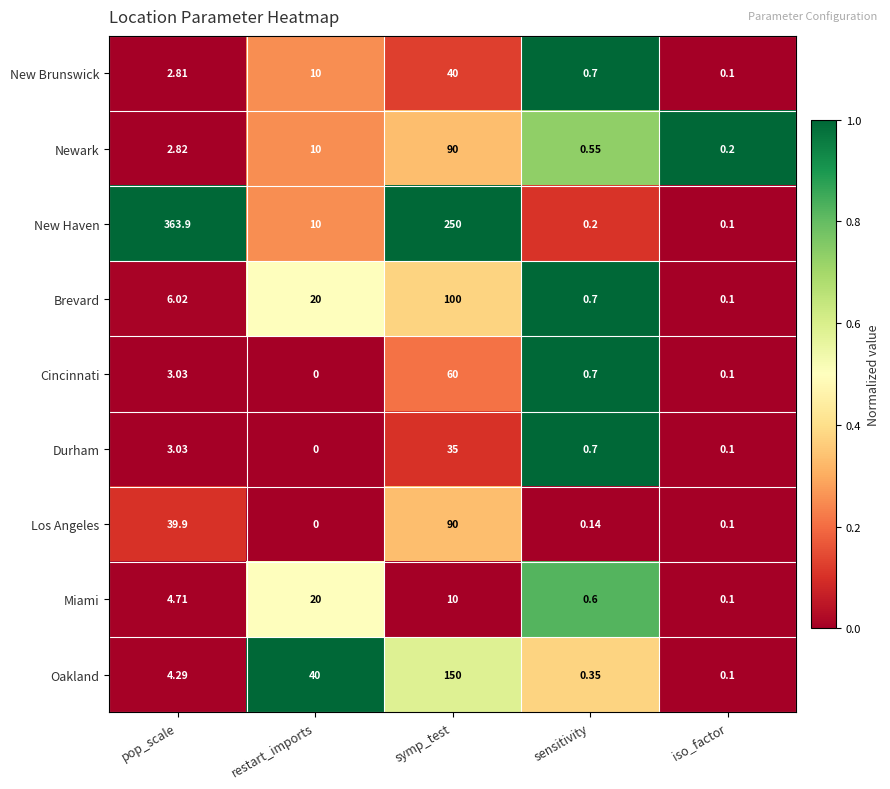

Which category has the highest value in the Oakland series?

symp_test